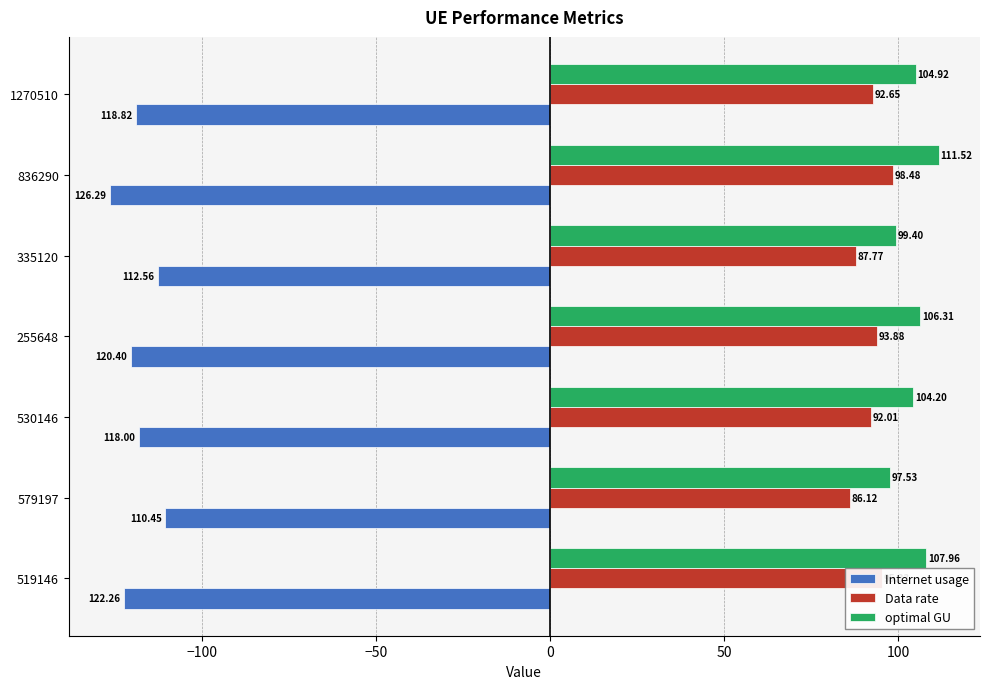

Which series has the largest range (max minus min)?

Internet usage